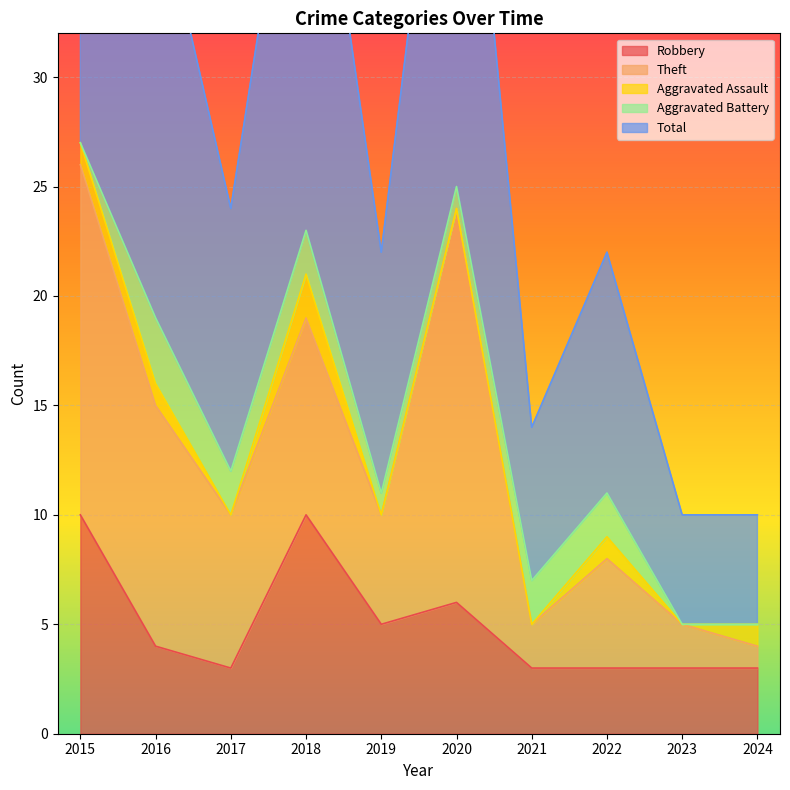

Reading left to right, what are all the values shown in this chart?

Robbery: 10	4	3	10	5	6	3	3	3	3
Theft: 16	11	7	9	5	18	2	5	2	1
Aggravated Assault: 1	1	0	2	0	0	0	1	0	1
Aggravated Battery: 0	3	2	2	1	1	2	2	0	0
Total: 27	20	12	23	11	25	7	11	5	5